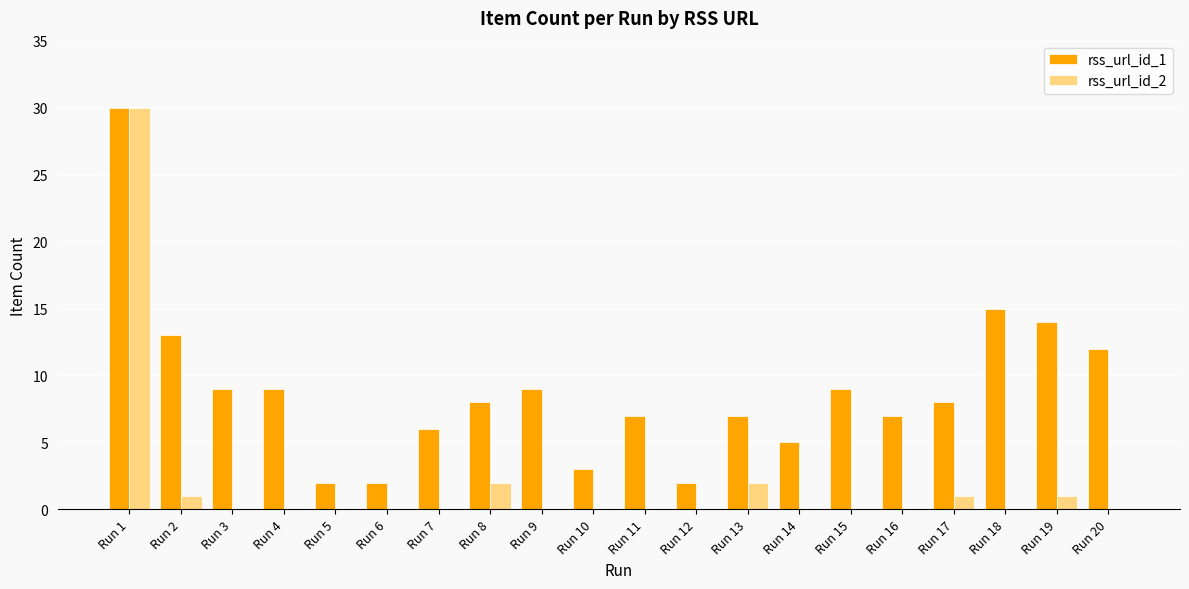

What is the greatest value displayed?

30